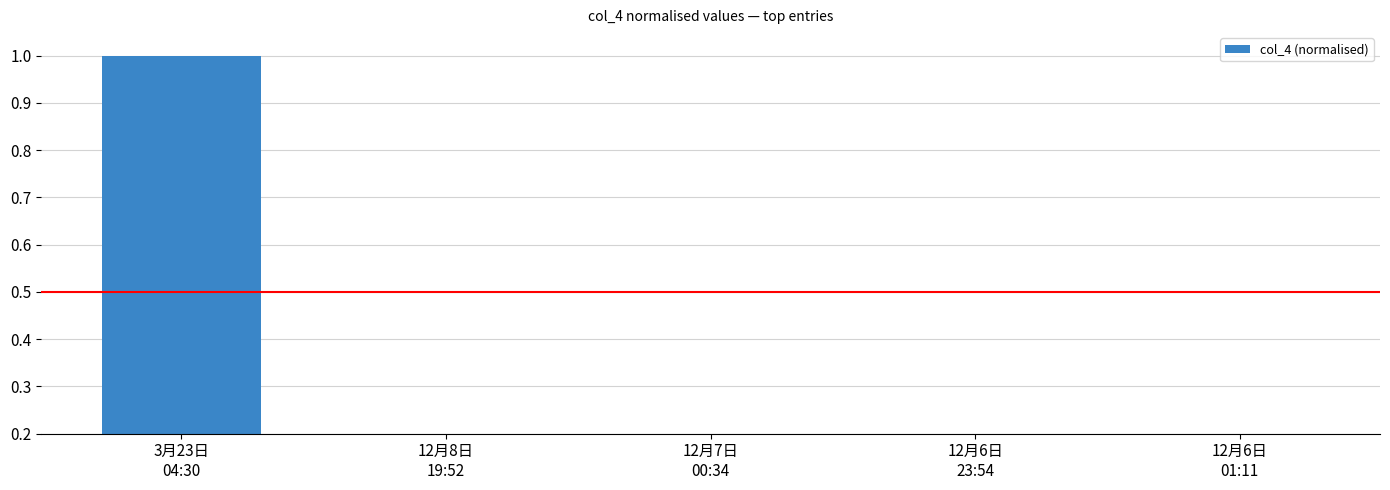

Is it true that the value at 12月6日
01:11 is 0.0?

False